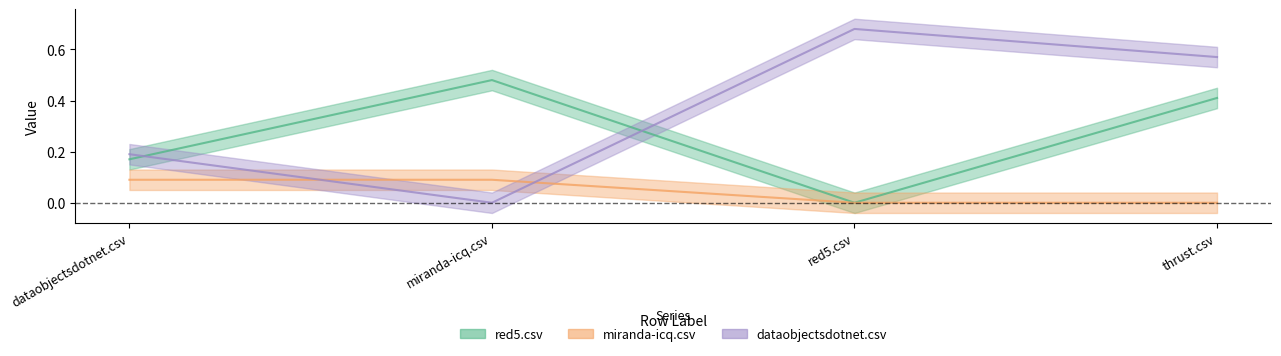

Reading right to left, list all the values displayed in this chart.

red5.csv: thrust.csv=0.4	red5.csv=0.0	miranda-icq.csv=0.5	dataobjectsdotnet.csv=0.2
miranda-icq.csv: thrust.csv=0.0	red5.csv=0.0	miranda-icq.csv=0.1	dataobjectsdotnet.csv=0.1
dataobjectsdotnet.csv: thrust.csv=0.6	red5.csv=0.7	miranda-icq.csv=0.0	dataobjectsdotnet.csv=0.2